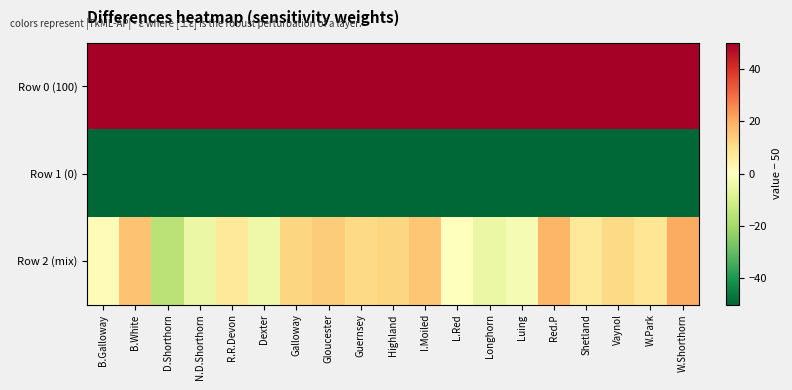

Reading right to left, extract all data points from this chart.

Row 0 (100): W.Shorthorn=50	W.Park=50	Vaynol=50	Shetland=50	Red.P=50	Luing=50	Longhorn=50	L.Red=50	I.Moiled=50	Highland=50	Guernsey=50	Gloucester=50	Galloway=50	Dexter=50	R.R.Devon=50	N.D.Shorthorn=50	D.Shorthorn=50	B.White=50	B.Galloway=50
Row 1 (0): W.Shorthorn=-50	W.Park=-50	Vaynol=-50	Shetland=-50	Red.P=-50	Luing=-50	Longhorn=-50	L.Red=-50	I.Moiled=-50	Highland=-50	Guernsey=-50	Gloucester=-50	Galloway=-50	Dexter=-50	R.R.Devon=-50	N.D.Shorthorn=-50	D.Shorthorn=-50	B.White=-50	B.Galloway=-50
Row 2 (mix): W.Shorthorn=20	W.Park=8	Vaynol=11	Shetland=7	Red.P=18	Luing=-2	Longhorn=-5	L.Red=0	I.Moiled=15	Highland=12	Guernsey=11	Gloucester=14	Galloway=12	Dexter=-4	R.R.Devon=7	N.D.Shorthorn=-5	D.Shorthorn=-16	B.White=16	B.Galloway=1